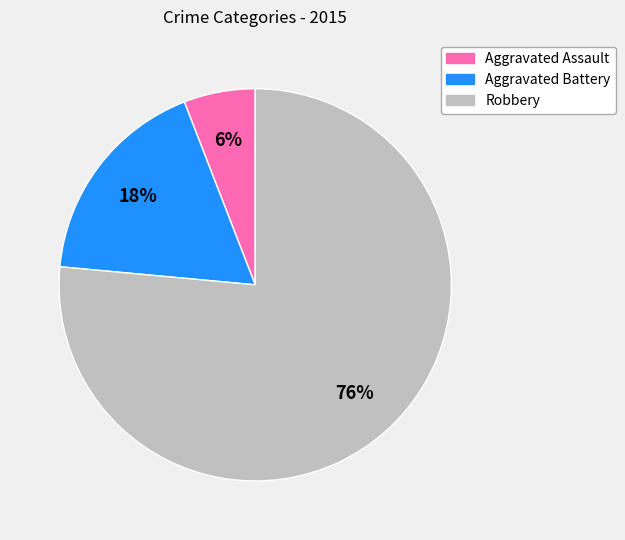

Do Aggravated Battery and Robbery together represent more than half of the pie?

Yes